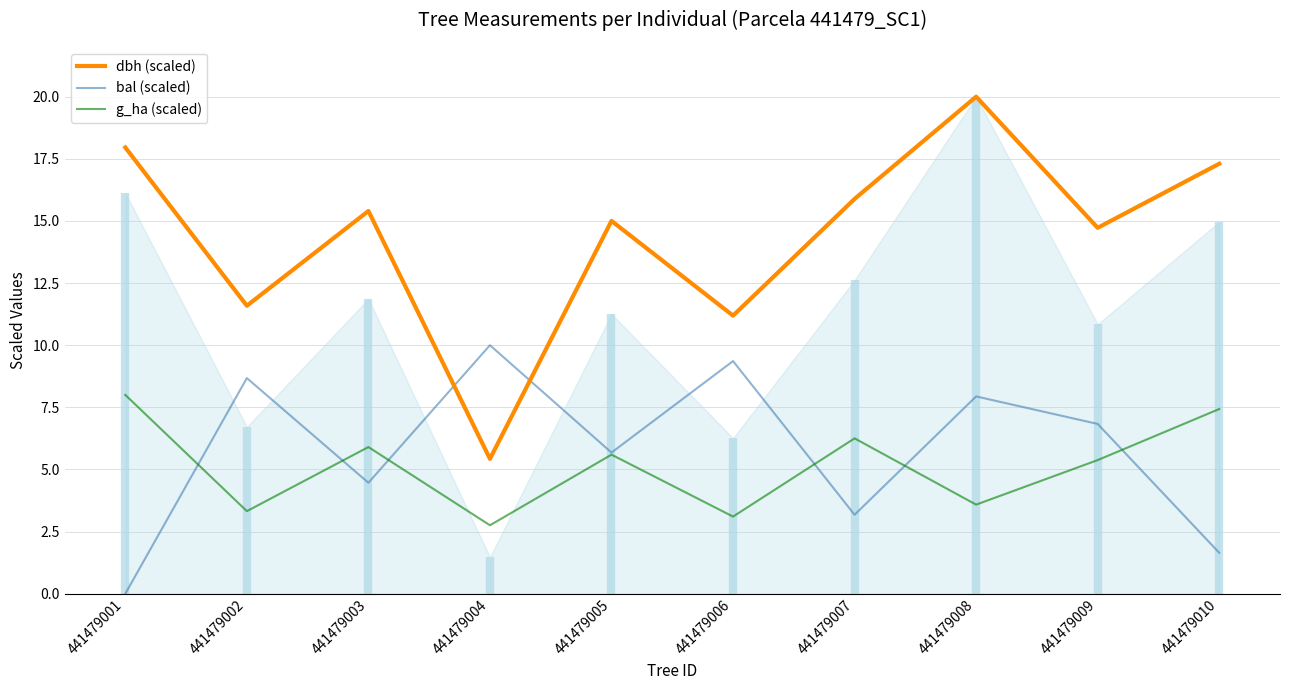

Does the chart display data point markers on the line(s)?

No